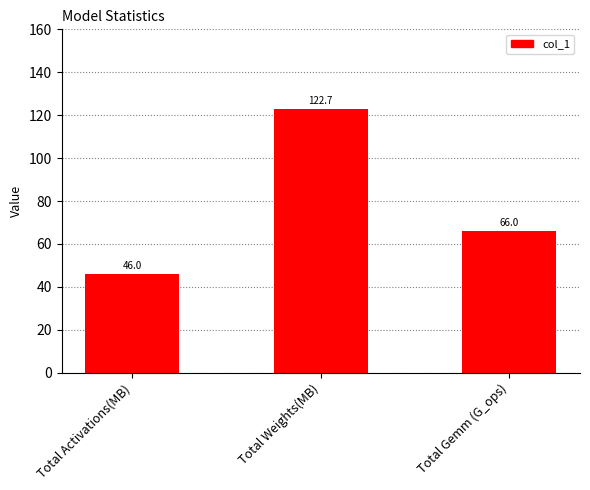

Are the bars horizontal?

No